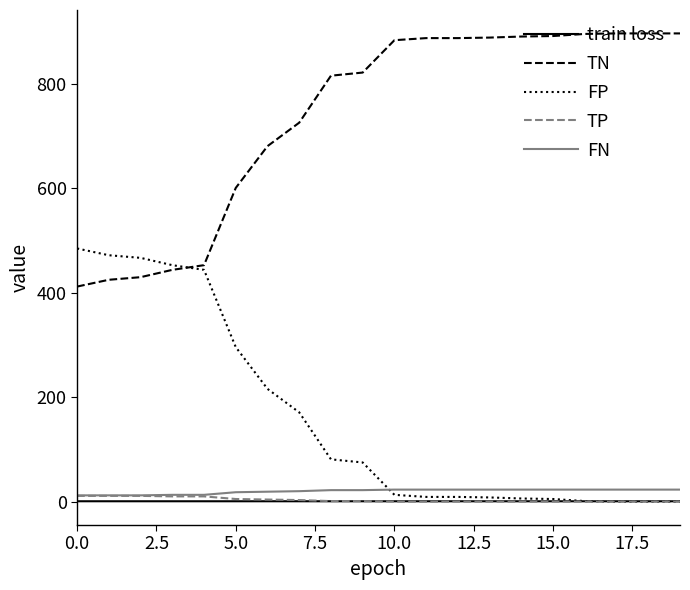

True or false: TP and TN intersect in this chart.

False